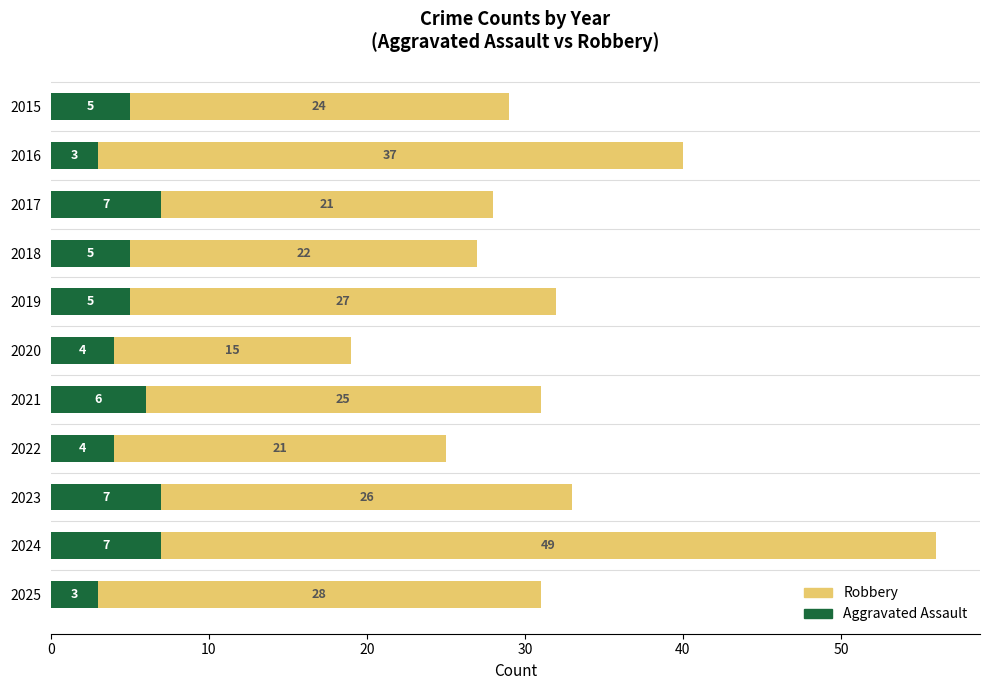

How many series are shown in this chart?

2